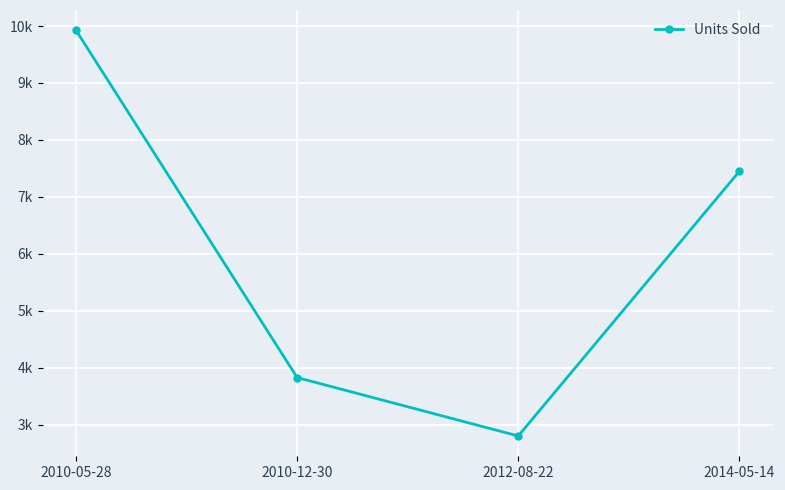

What is the difference between the values at 2010-05-28 and 2012-08-22?

7121